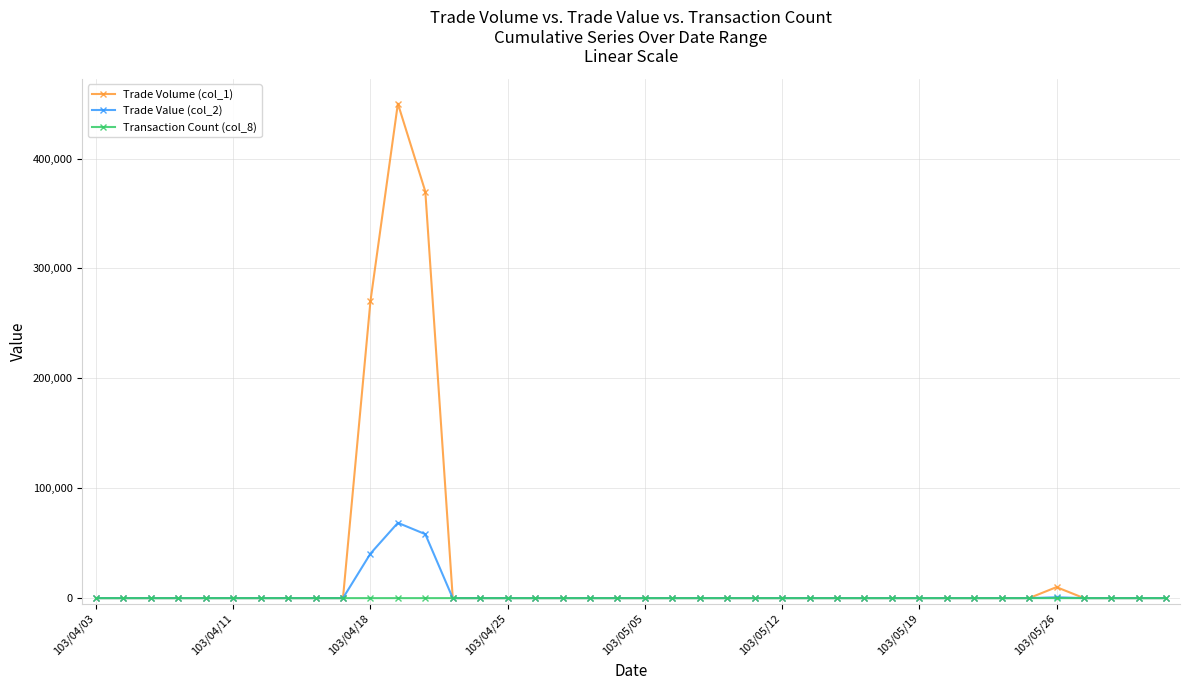

What is the sum of all Transaction Count (col_8) values?

15